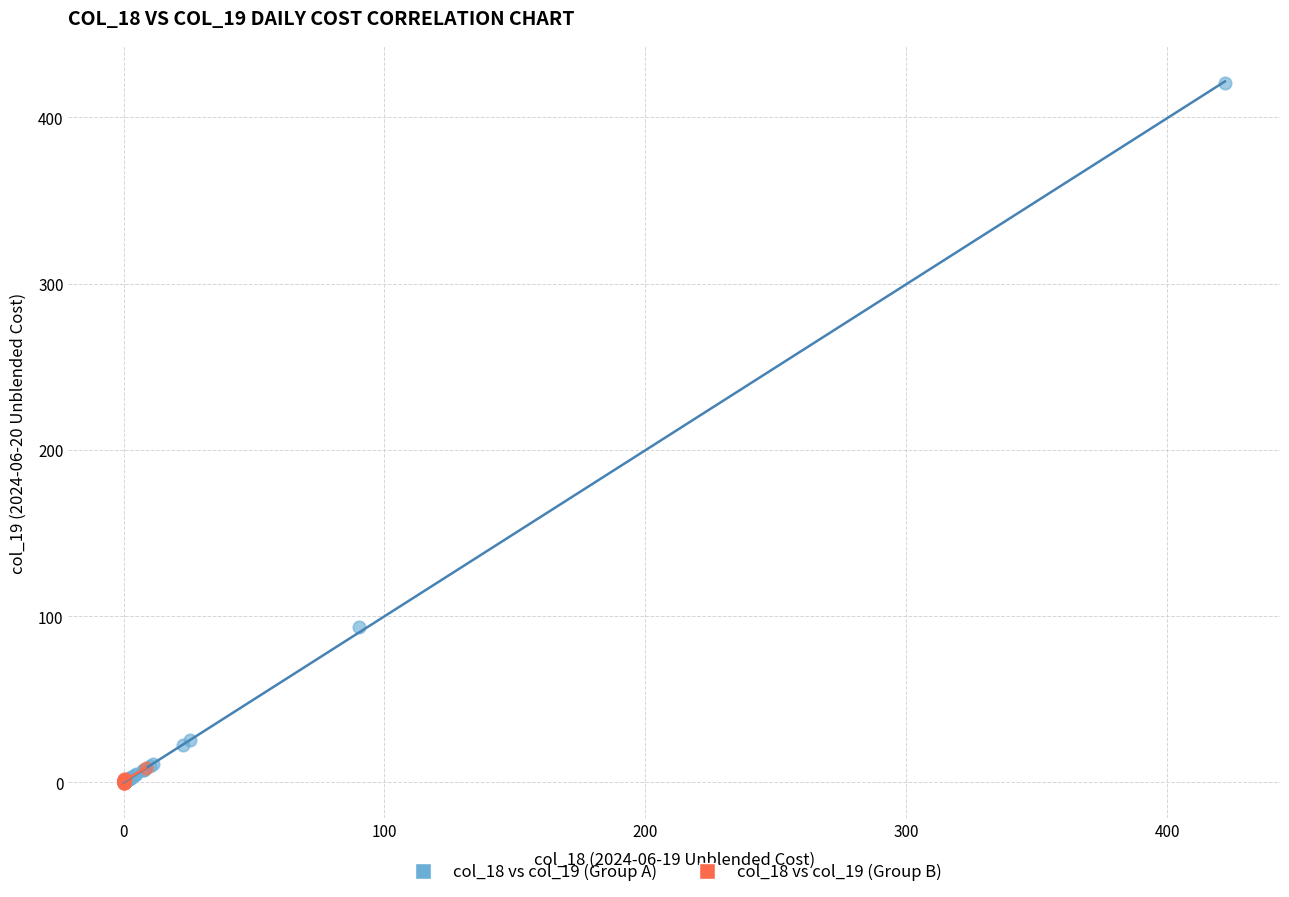

Which series contains the highest Y value?

col_18 vs col_19 (Group A)